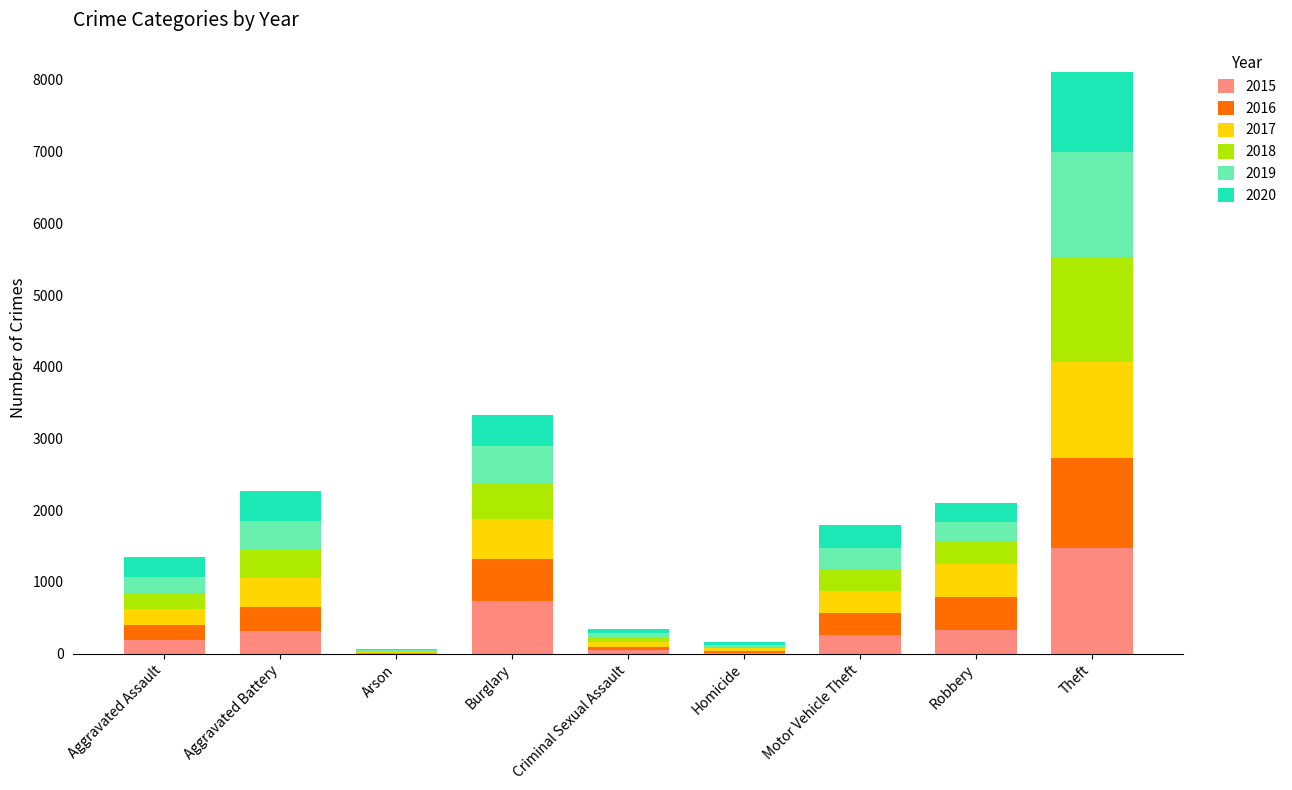

What is the total value across all series at Robbery?

2102